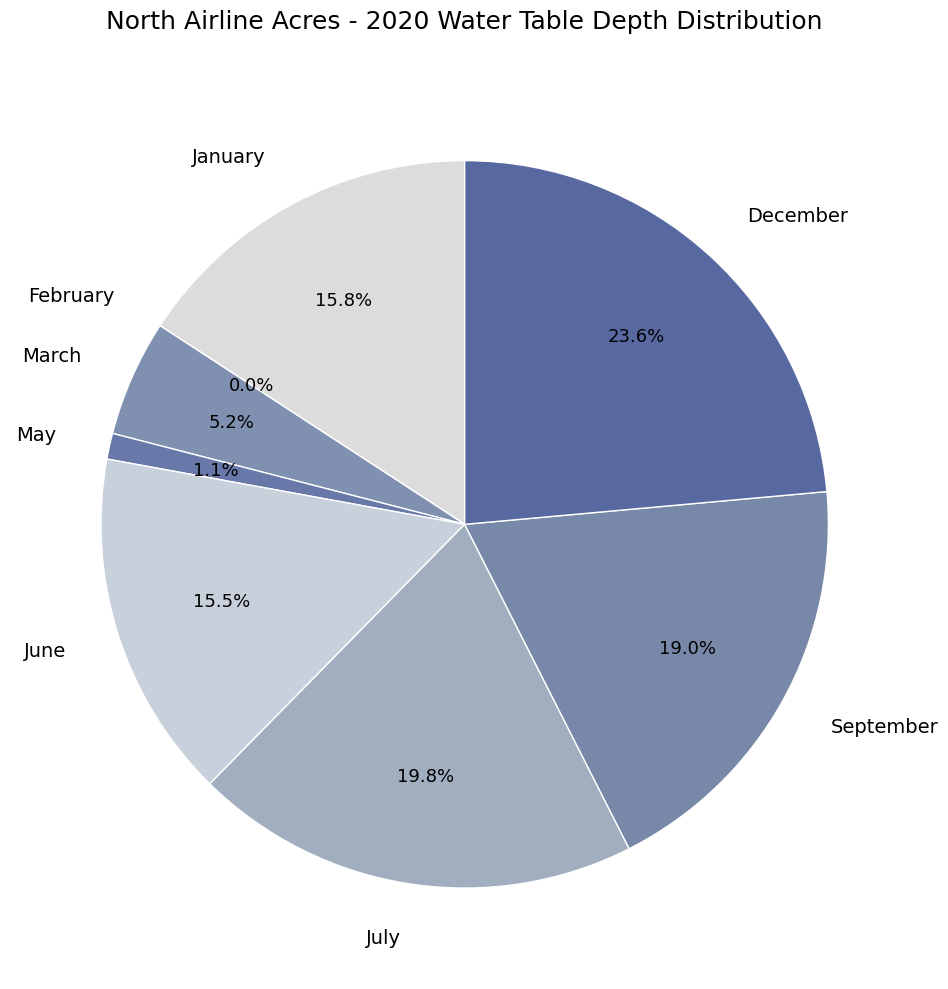

To the nearest percent, what percentage of the pie is January?

16%